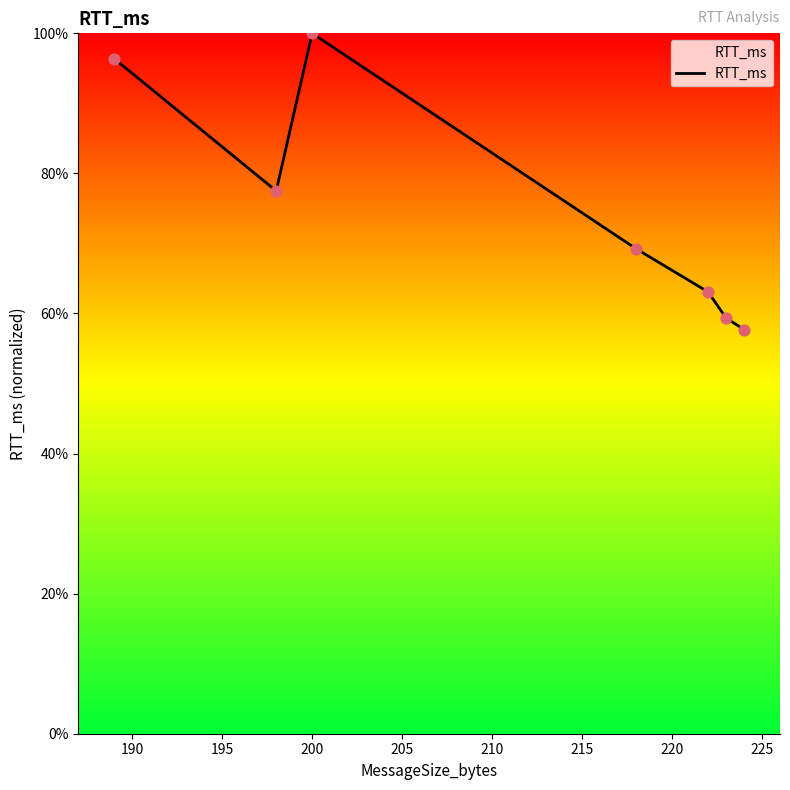

True or false: there are more than 0 points higher than both neighbors.

True